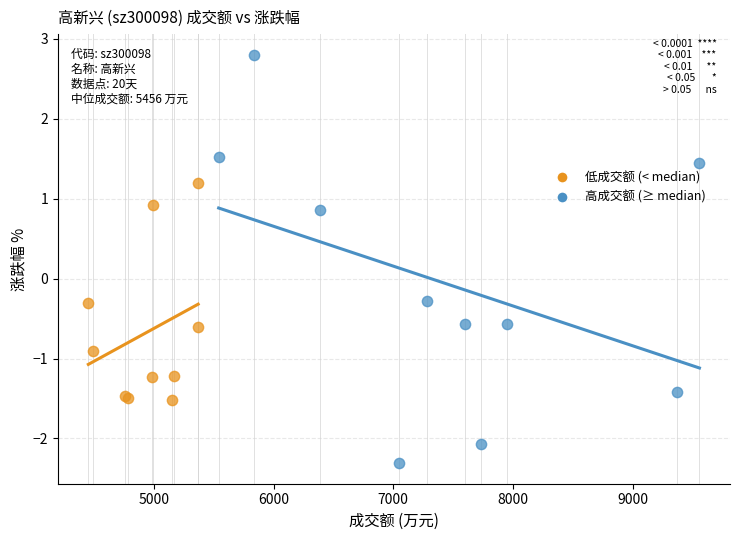

Which series has the largest Y range (max minus min)?

高成交额 (≥ median)